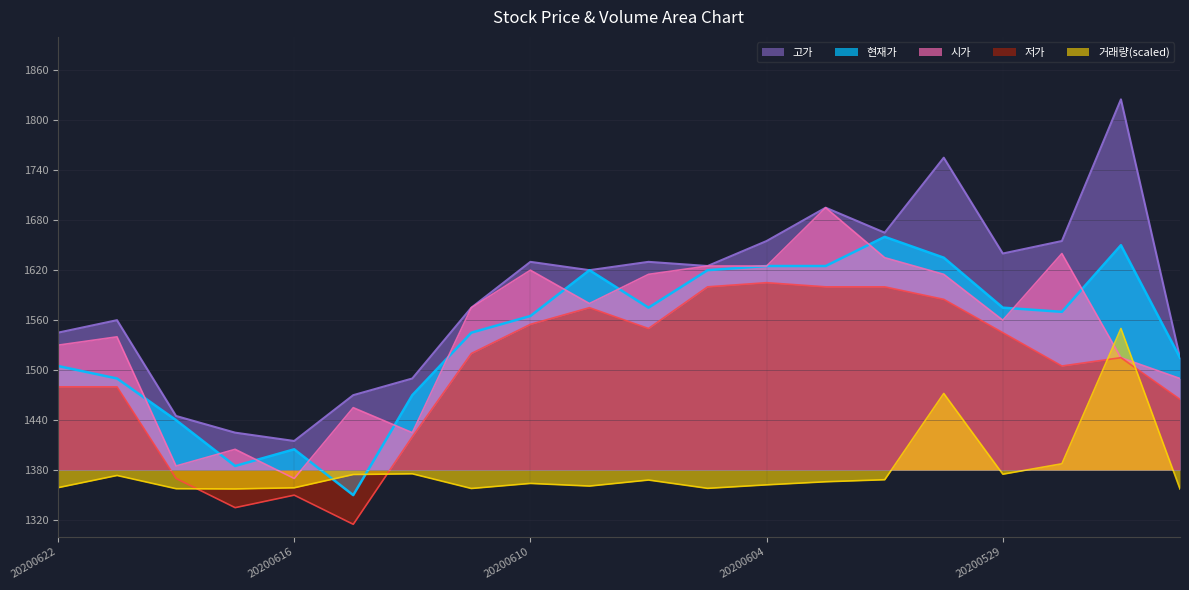

How many distinct data groups are displayed?

5